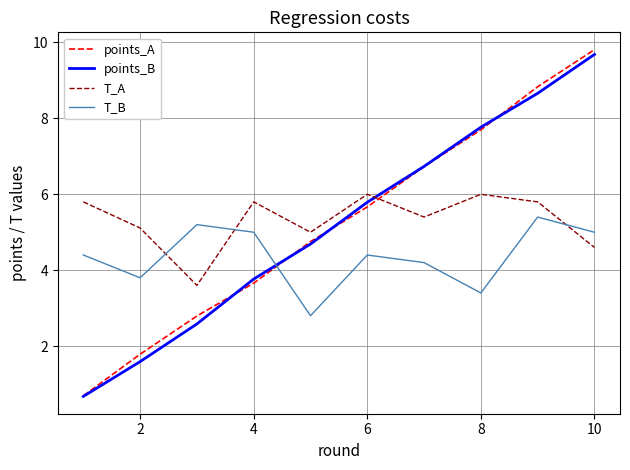

Which series has the widest spread of values?

points_A